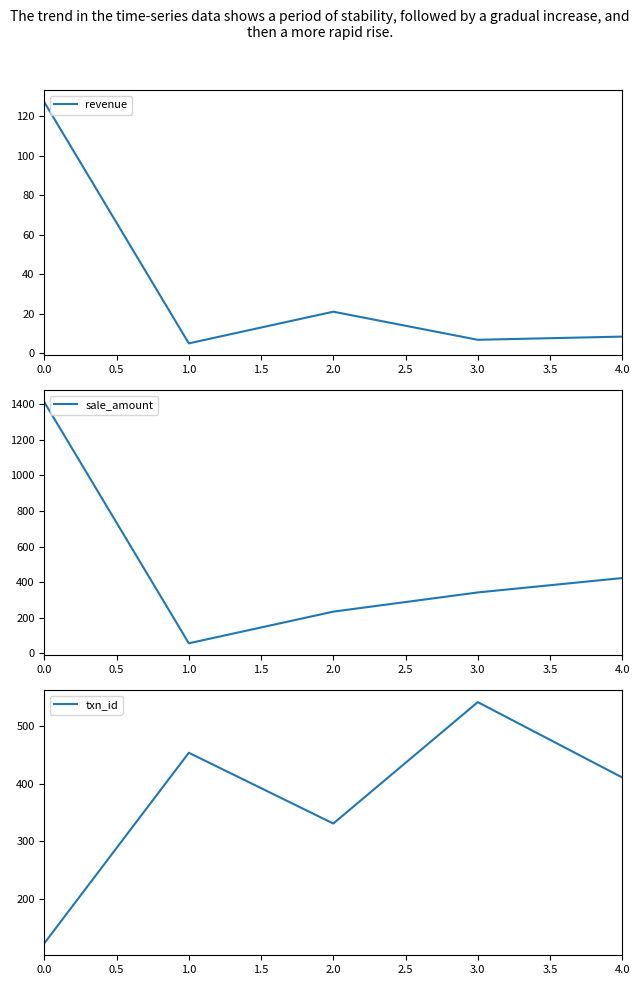

What is the highest value of the revenue series?

127.1